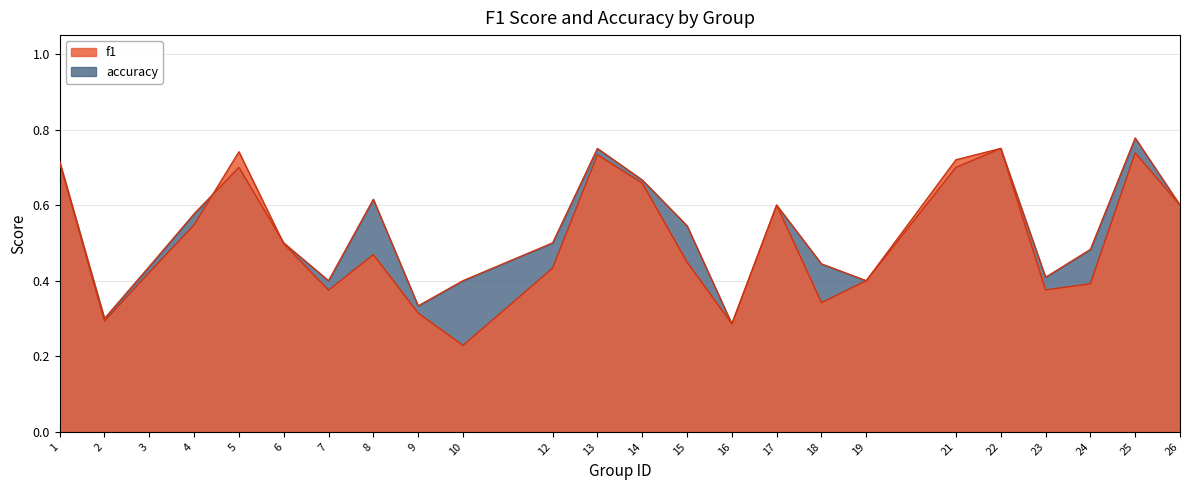

True or false: accuracy has more than 0 points higher than both neighbors.

True